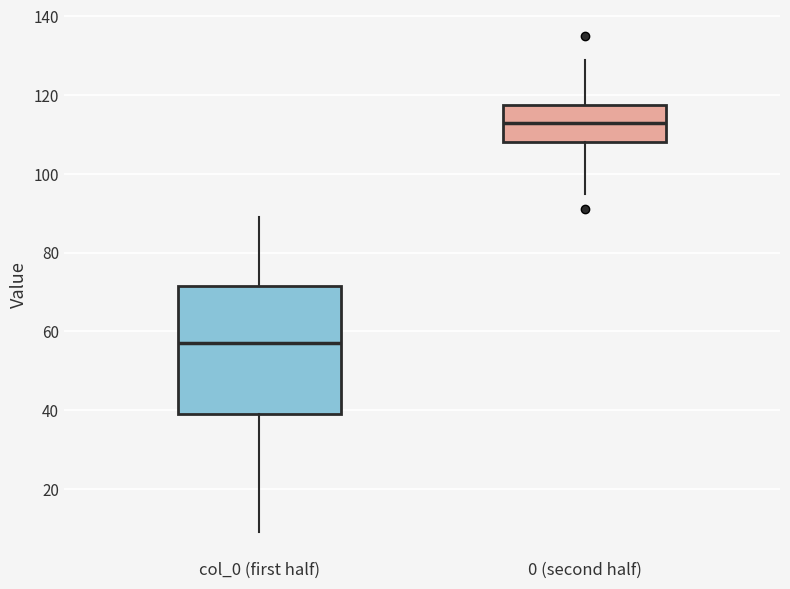

Where does the median line of the box for col_0 (first half) sit on the y-axis? The values are not printed on the chart, so give them approximately, as read against the axis.

58